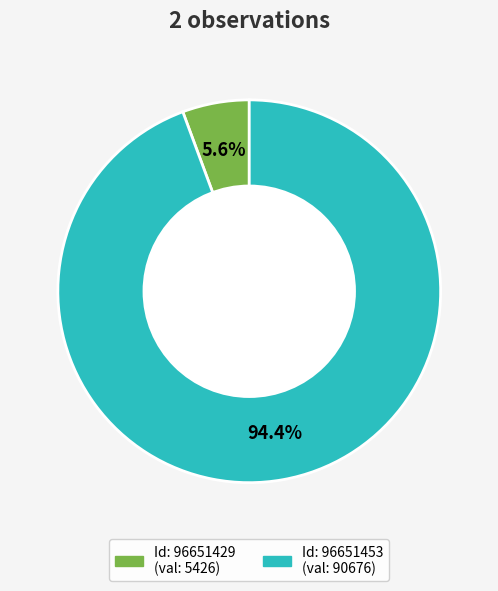

Is there any slice that represents more than half of the pie?

Yes